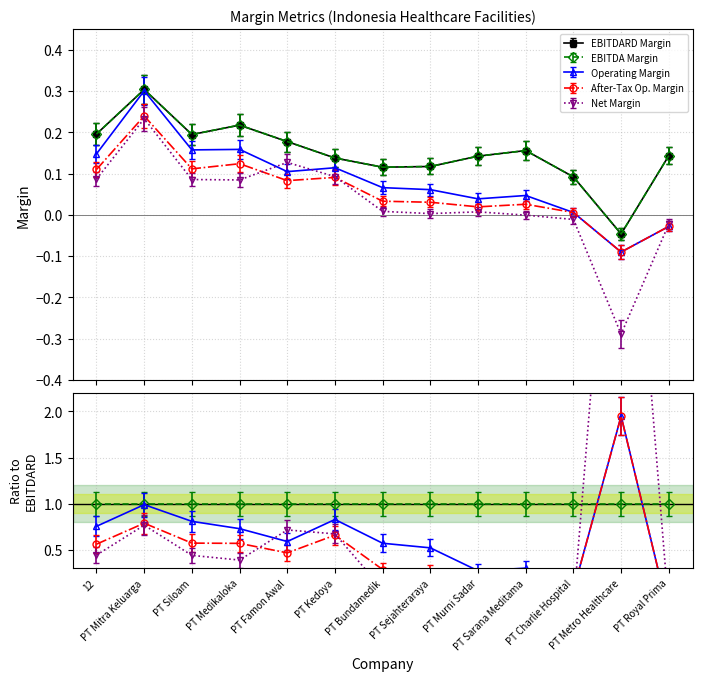

What are all the series names shown in the legend?

ebitdard_margin, ebitda_margin, operating_margin, after_tax_operating_margin, net_margin